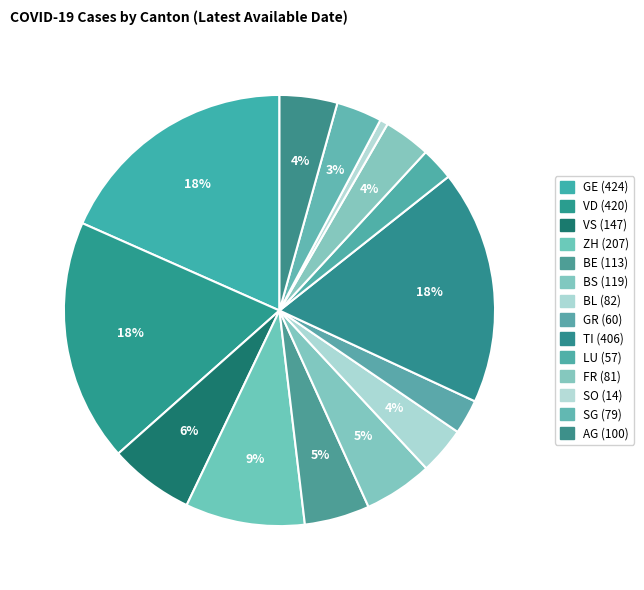

To the nearest percent, what percentage of the pie is GE?

18%